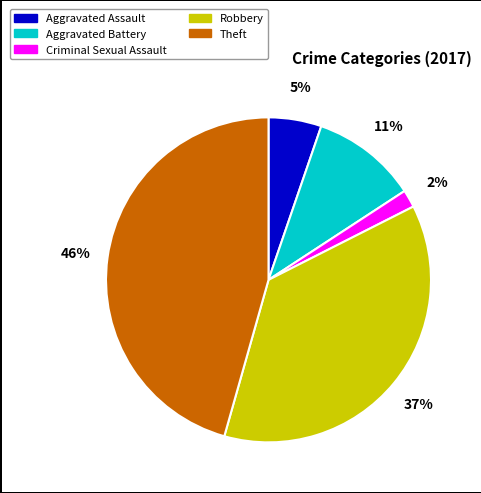

Does any single category account for the majority?

No